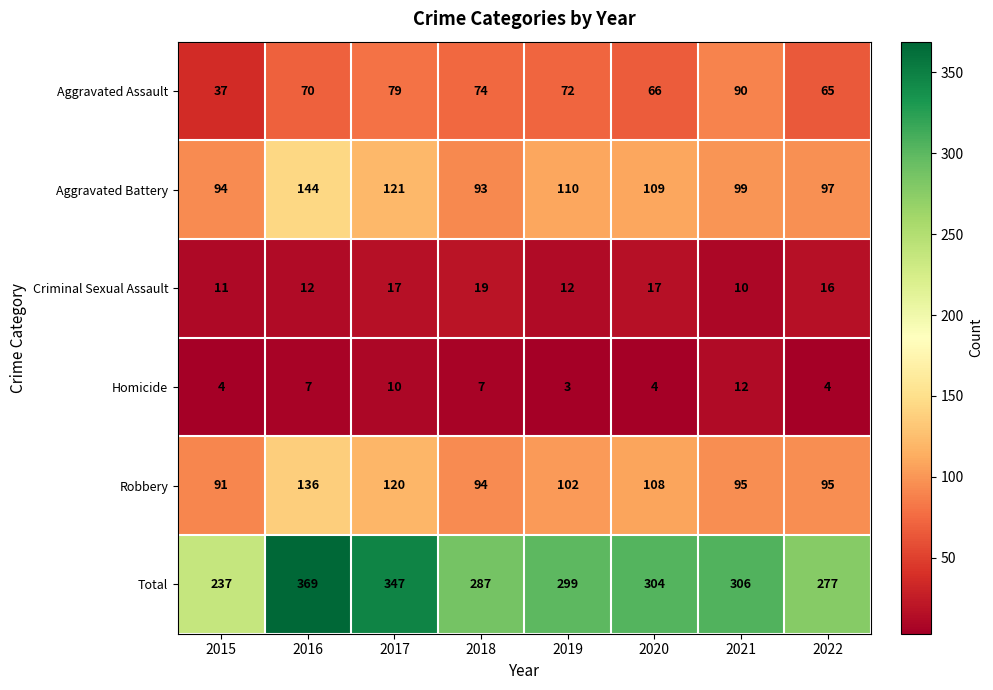

Rank the series by their maximum value, from lowest to highest.

Homicide, Criminal Sexual Assault, Aggravated Assault, Robbery, Aggravated Battery, Total